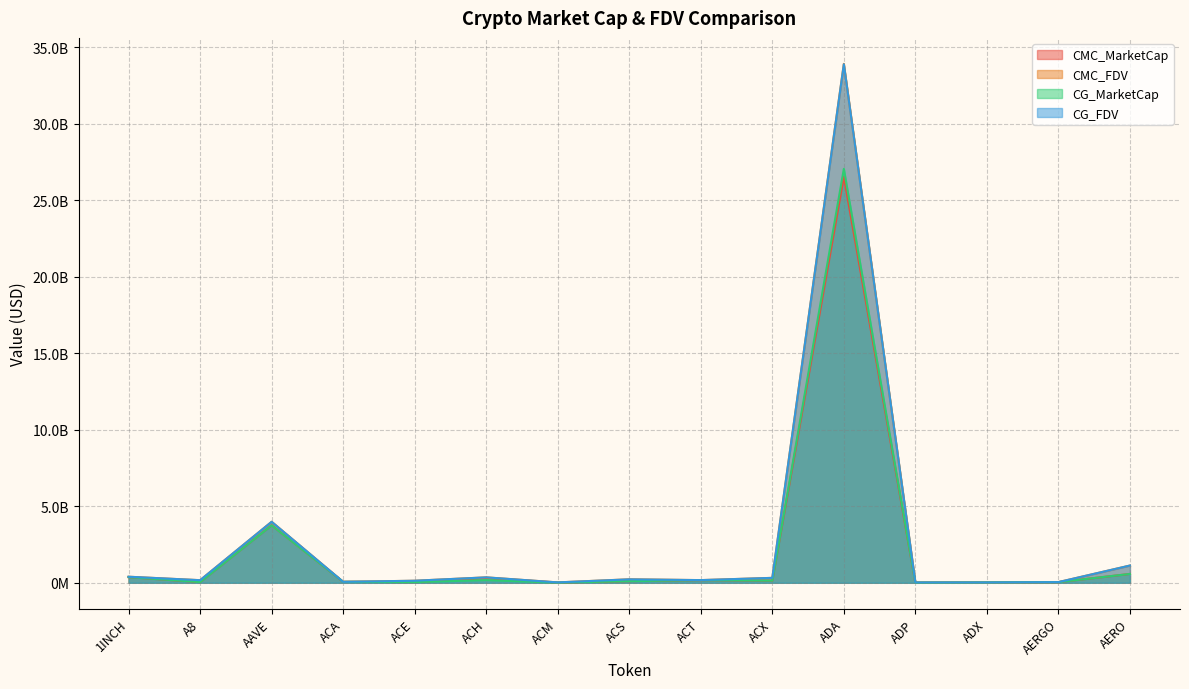

Which category has the highest value in the CMC_FDV series?

ADA